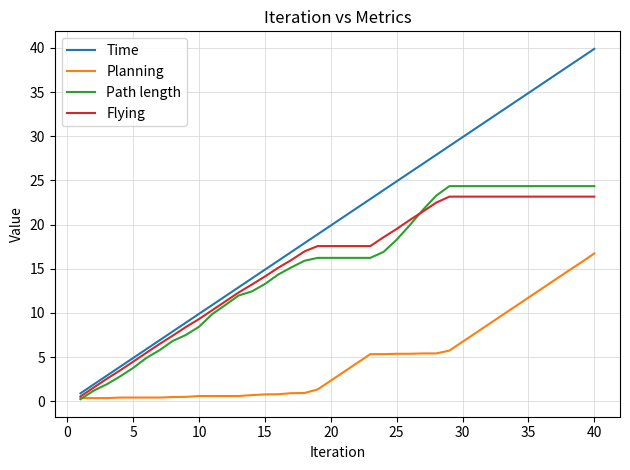

What is the minimum value for Path length?

0.2